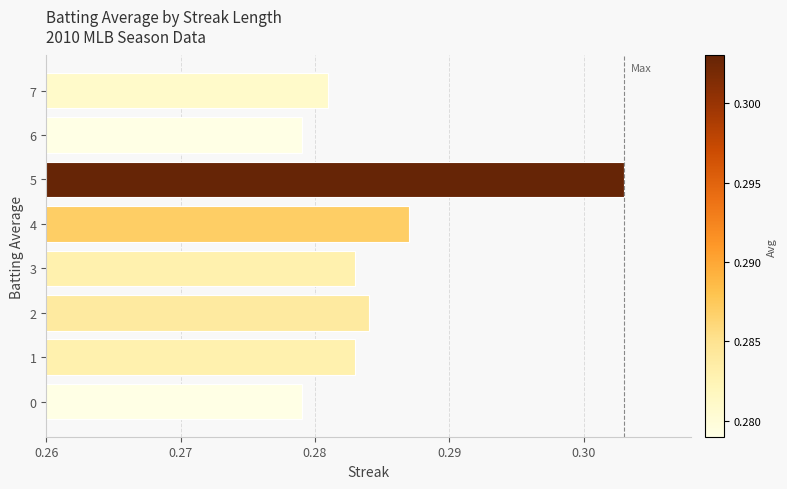

True or false: the data shows 0.1 at 5.

False